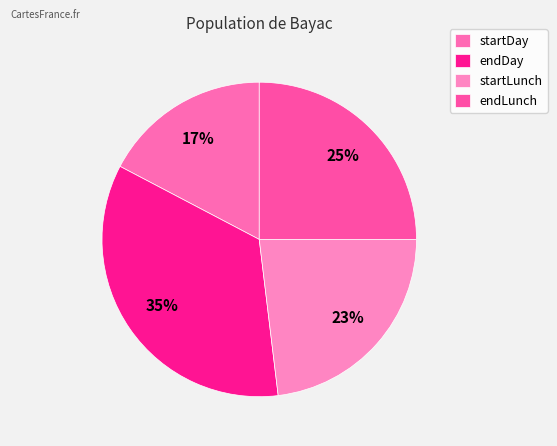

Between startDay and startLunch, which is larger?

startLunch